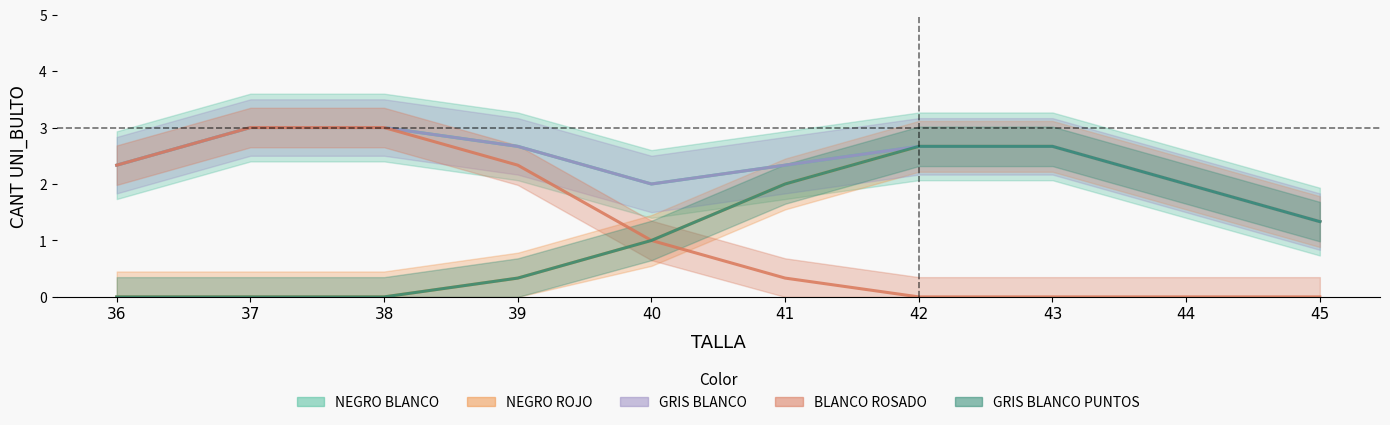

Which series has the largest range (max minus min)?

BLANCO ROSADO